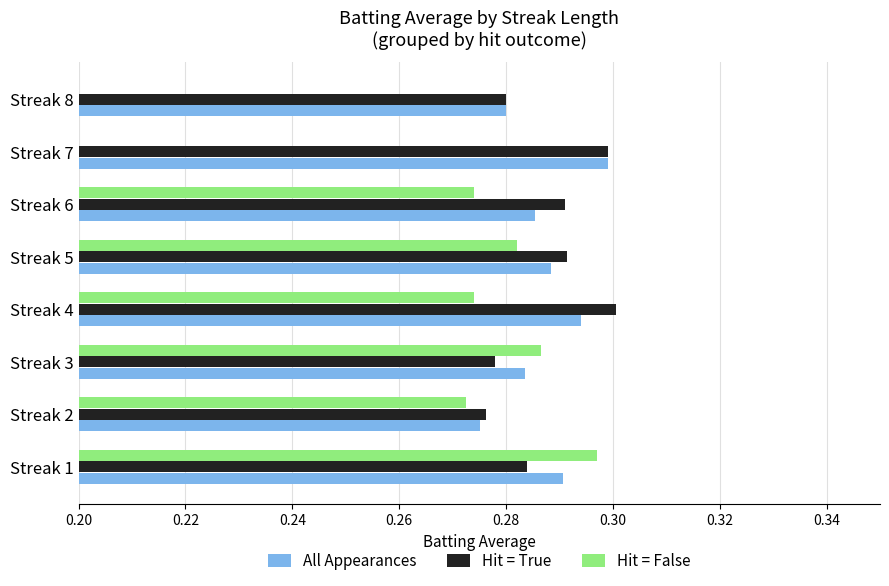

What is the highest value of the Hit = True series?

0.3